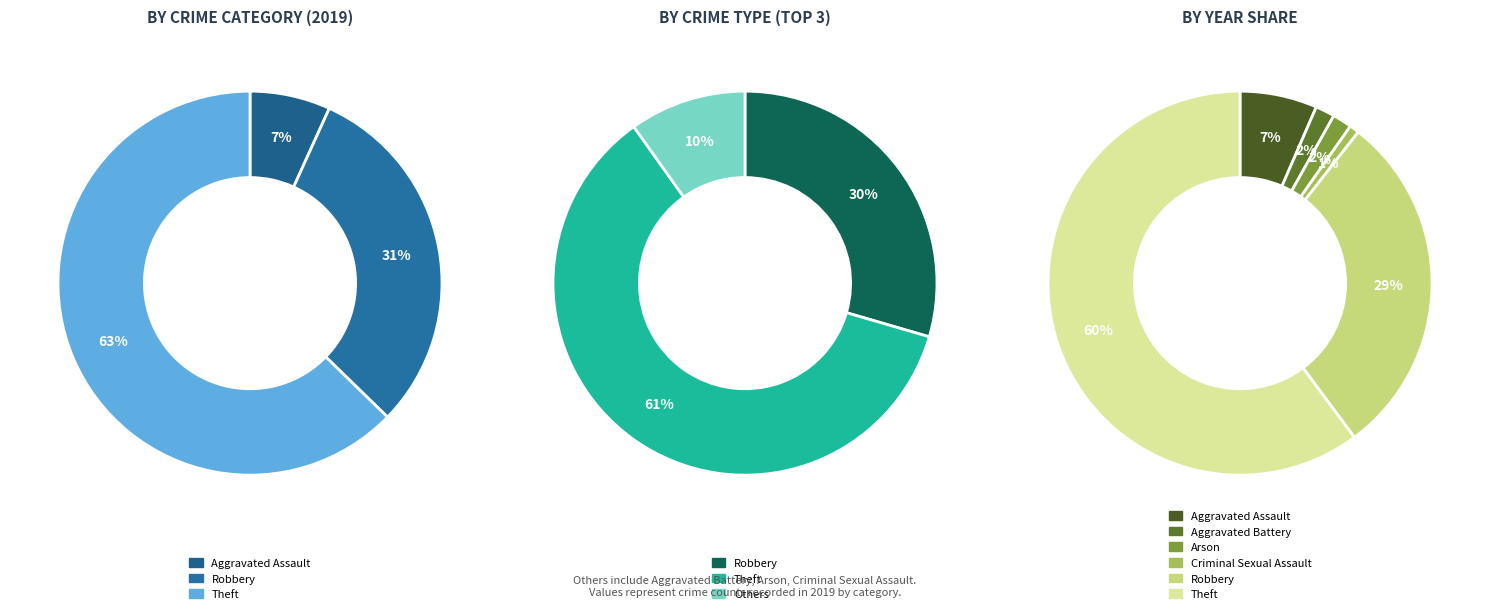

Is it true that Aggravated Battery is 2% of the pie?

True